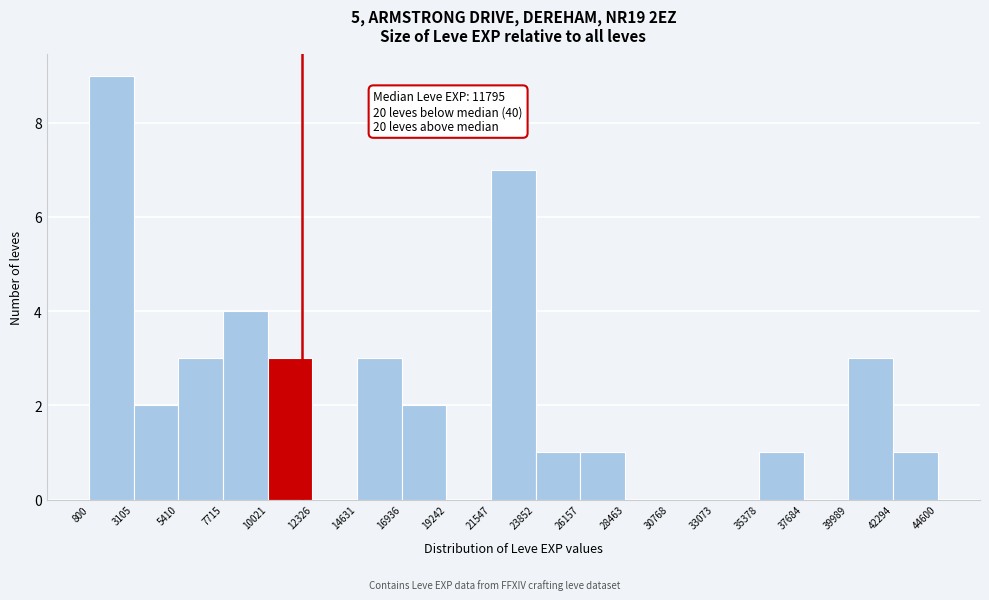

Over which range of the x-axis is the bar tallest?

800 to 3105